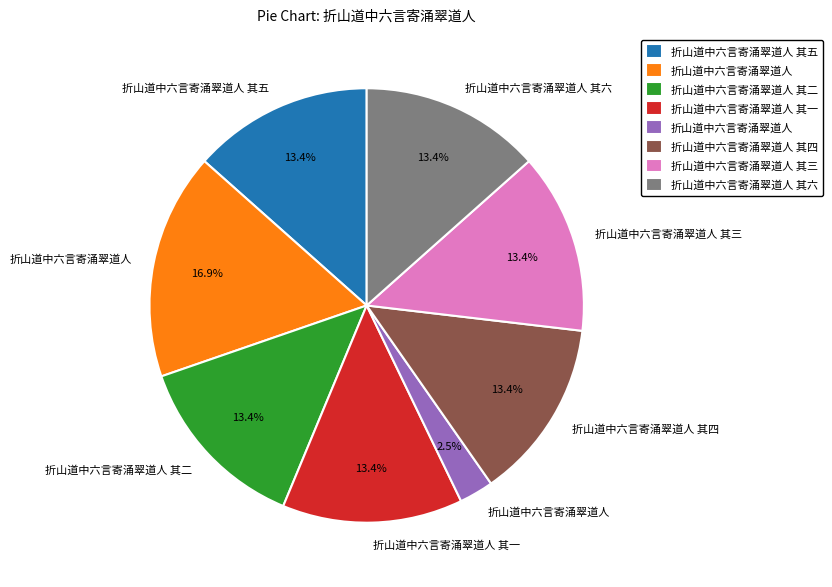

Is there a majority slice in this chart?

No